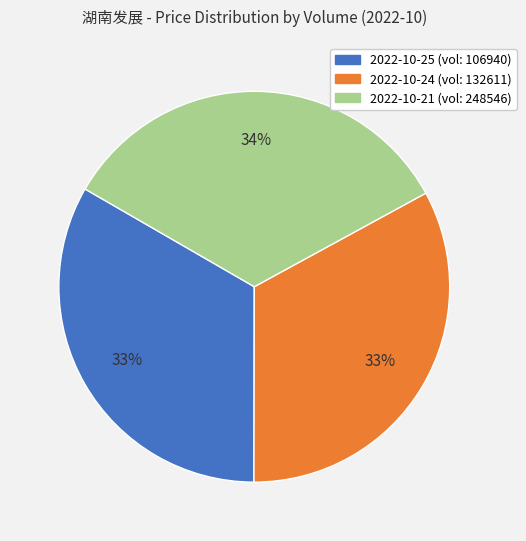

To the nearest percent, what is the difference between the largest and smallest slice percentages?

1%